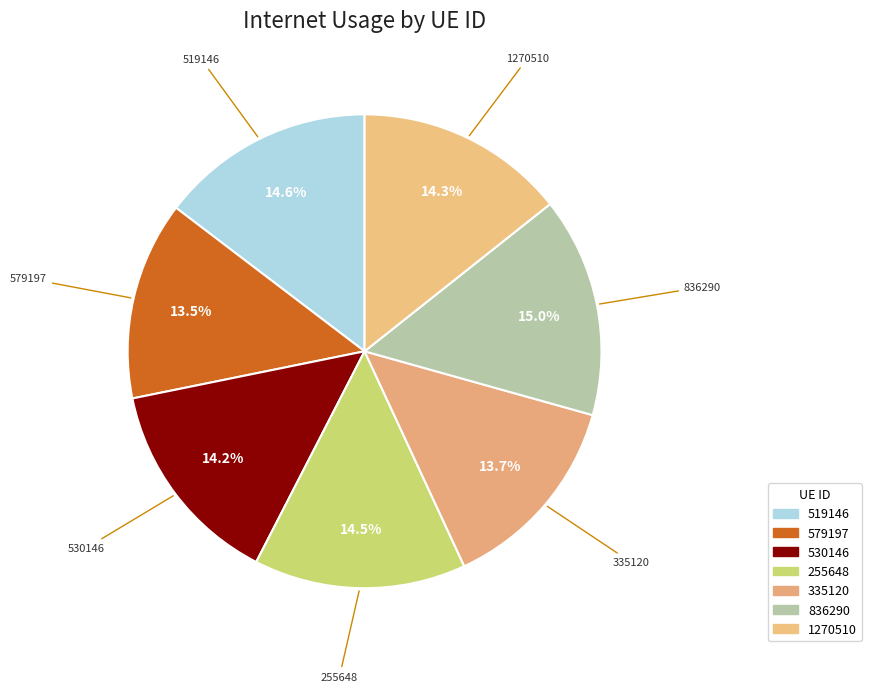

How many segments does this pie chart have?

7